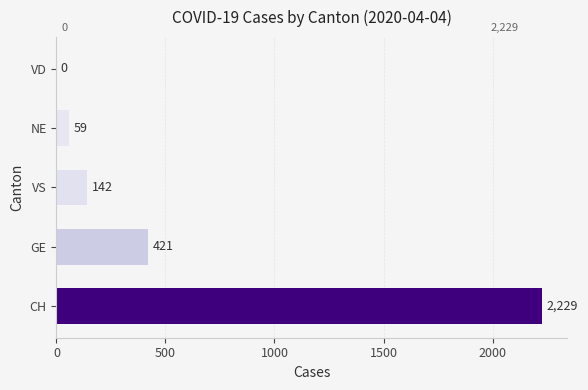

Which has a higher value, VD or CH?

CH